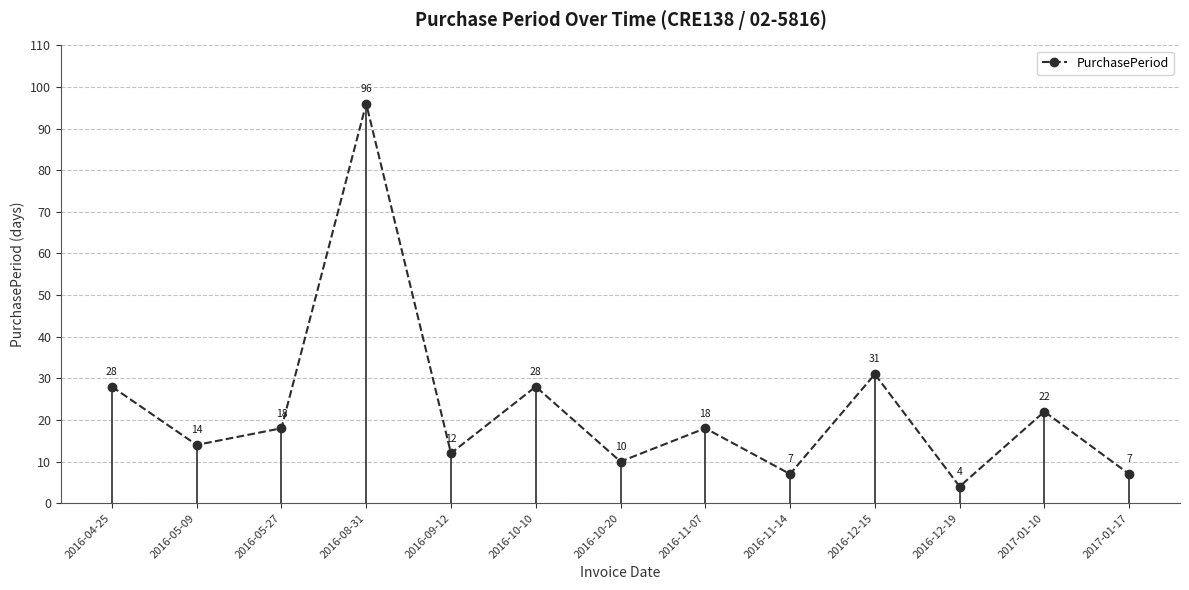

What is the value of the 4th point from the left?

96